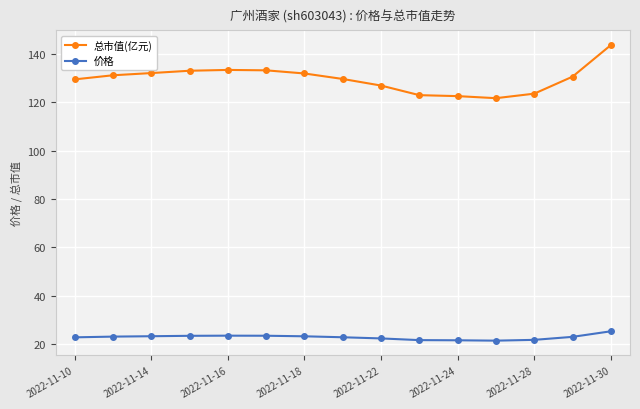

What is the difference between the maximum and minimum values in the 价格 series?

3.9